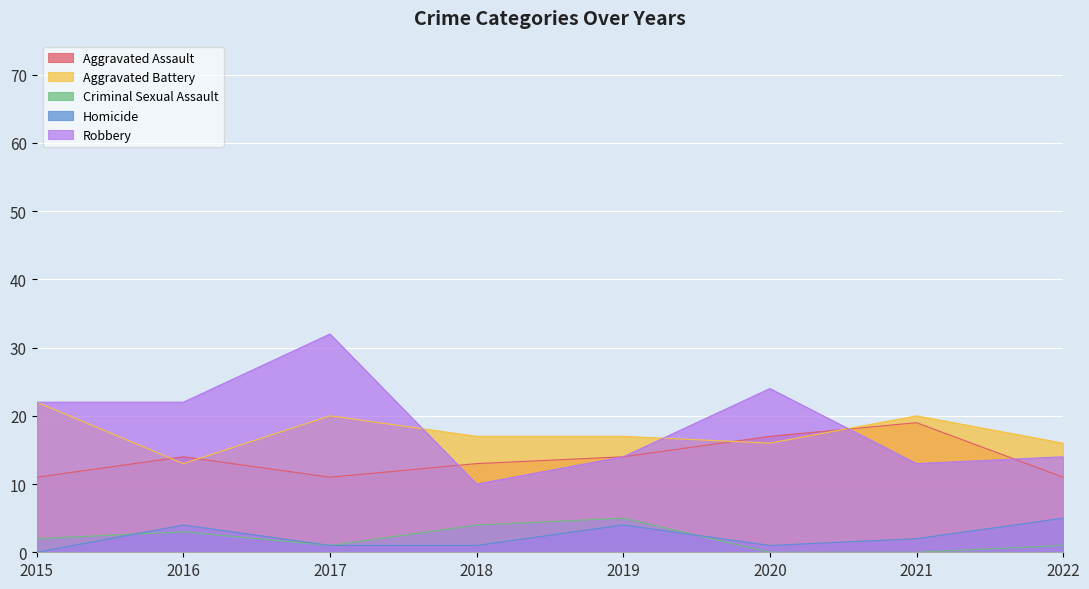

Reading right to left, what are all the values shown in this chart?

Aggravated Assault: 11	19	17	14	13	11	14	11
Aggravated Battery: 16	20	16	17	17	20	13	22
Criminal Sexual Assault: 1	0	0	5	4	1	3	2
Homicide: 5	2	1	4	1	1	4	0
Robbery: 14	13	24	14	10	32	22	22